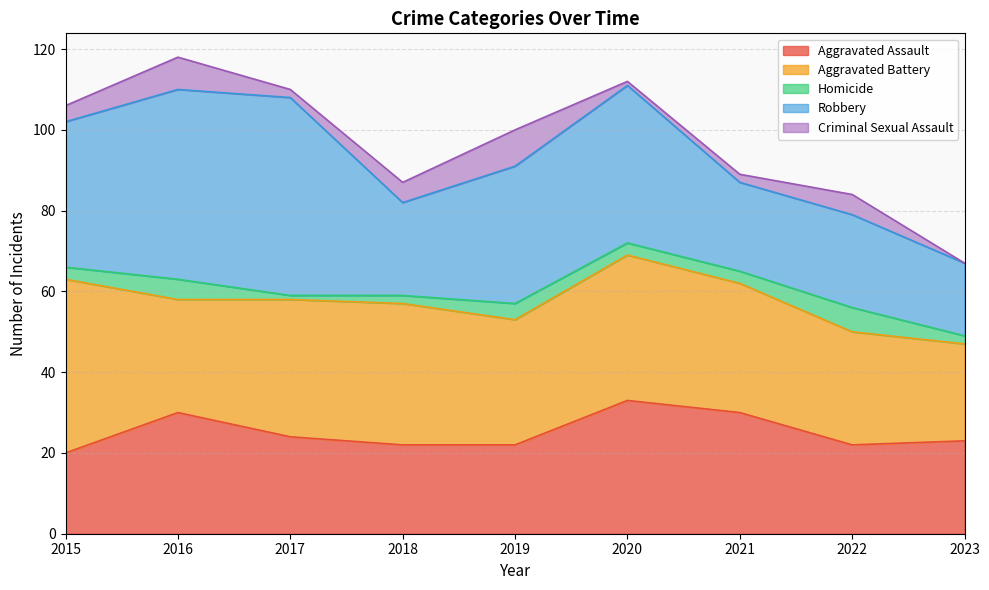

At which category does the chart reach its minimum across all series?

2023